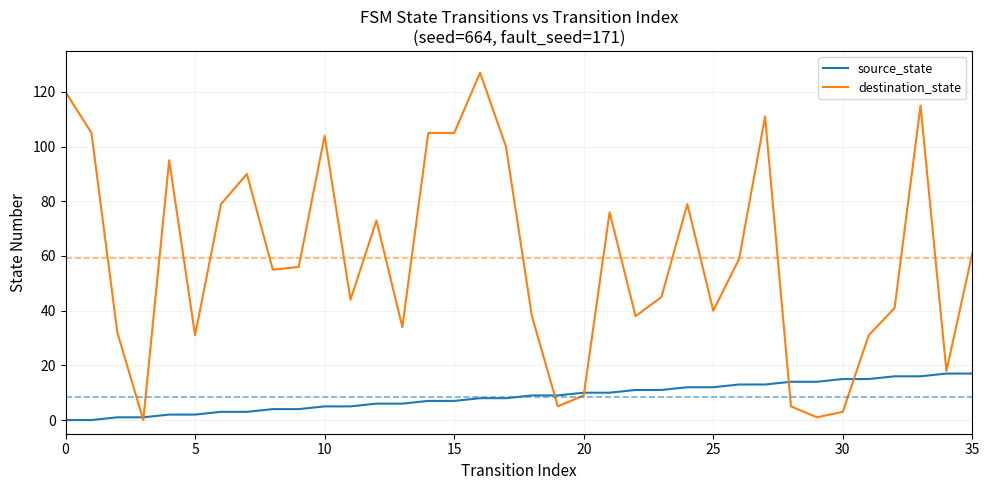

Rank the series by their average value, from lowest to highest.

source_state, destination_state